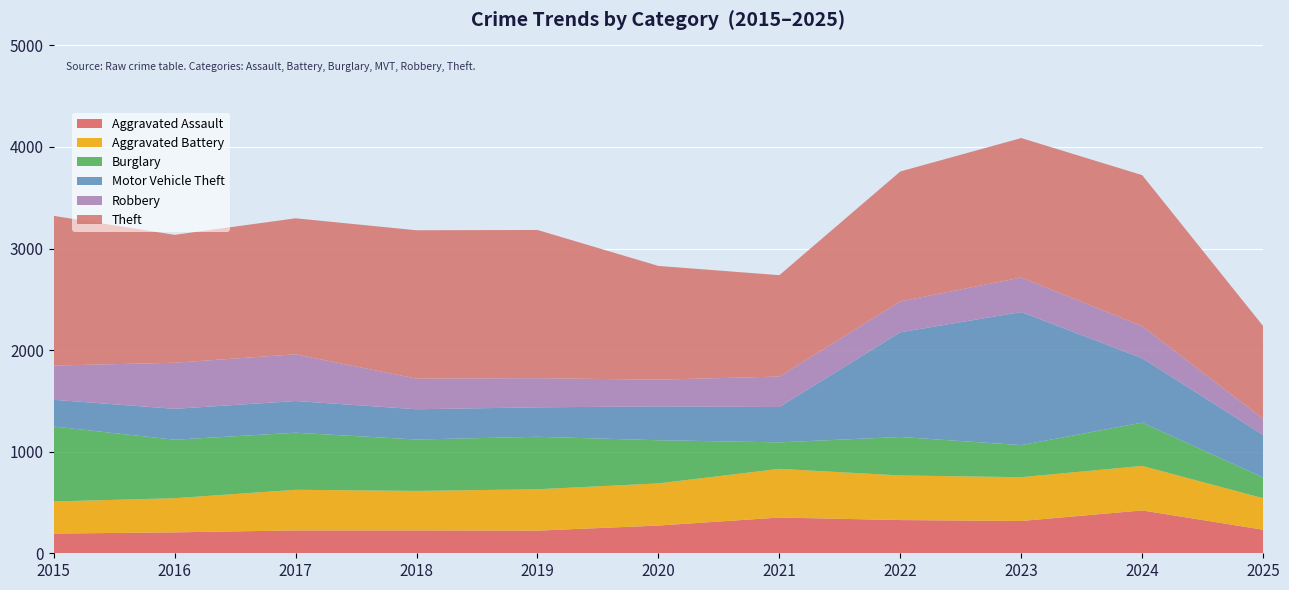

Reading left to right, transcribe all the data shown in this chart.

Aggravated Assault: 2015=194	2016=206	2017=225	2018=225	2019=223	2020=273	2021=352	2022=327	2023=318	2024=422	2025=232
Aggravated Battery: 2015=316	2016=336	2017=400	2018=389	2019=407	2020=415	2021=479	2022=439	2023=431	2024=438	2025=310
Burglary: 2015=738	2016=576	2017=562	2018=506	2019=517	2020=425	2021=261	2022=379	2023=316	2024=426	2025=204
Motor Vehicle Theft: 2015=263	2016=304	2017=312	2018=298	2019=290	2020=333	2021=348	2022=1031	2023=1310	2024=635	2025=419
Robbery: 2015=337	2016=454	2017=460	2018=301	2019=287	2020=263	2021=300	2022=304	2023=340	2024=315	2025=159
Theft: 2015=1474	2016=1259	2017=1339	2018=1461	2019=1459	2020=1120	2021=998	2022=1279	2023=1373	2024=1487	2025=913